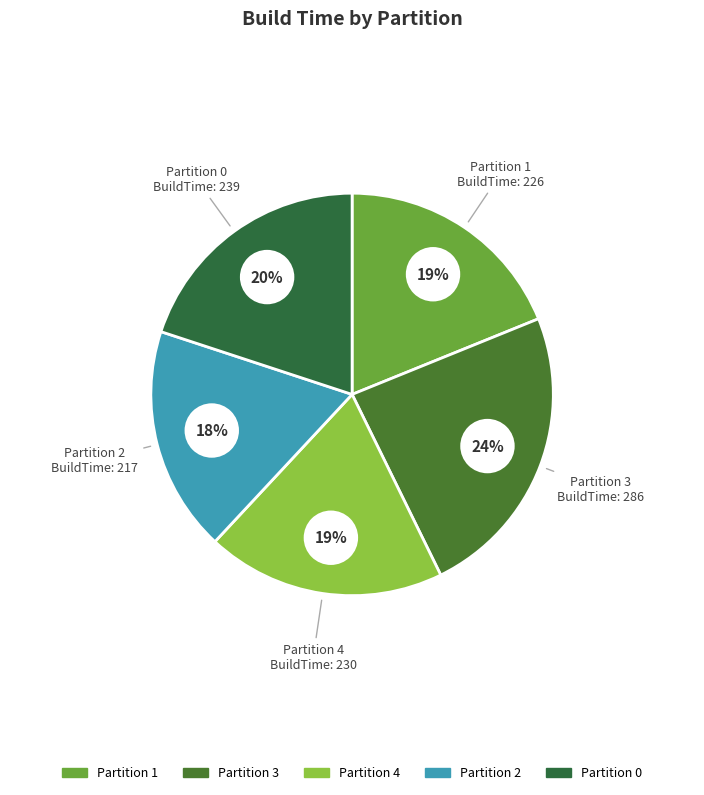

To the nearest percent, what percentage of the pie is 0?

20%